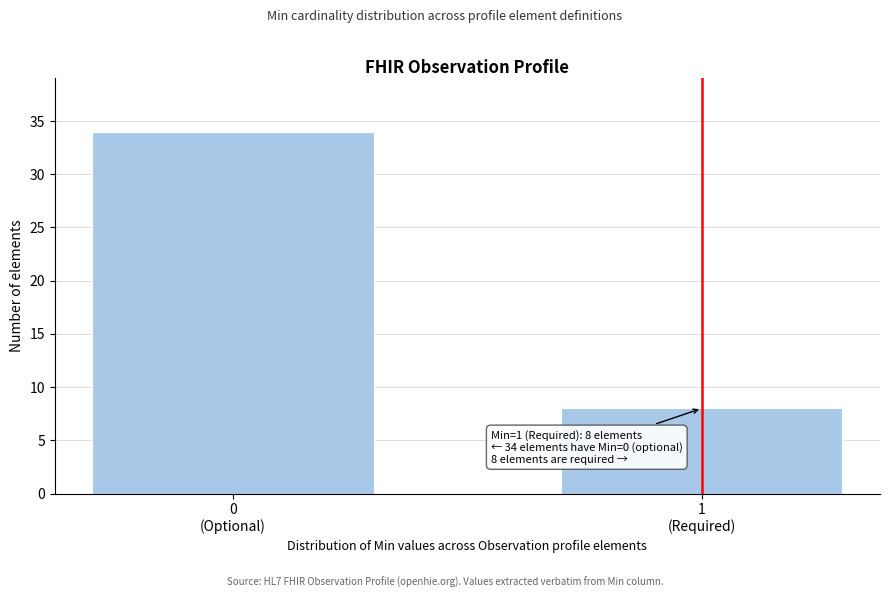

Reading left to right, transcribe all the data shown in this chart.

34	8